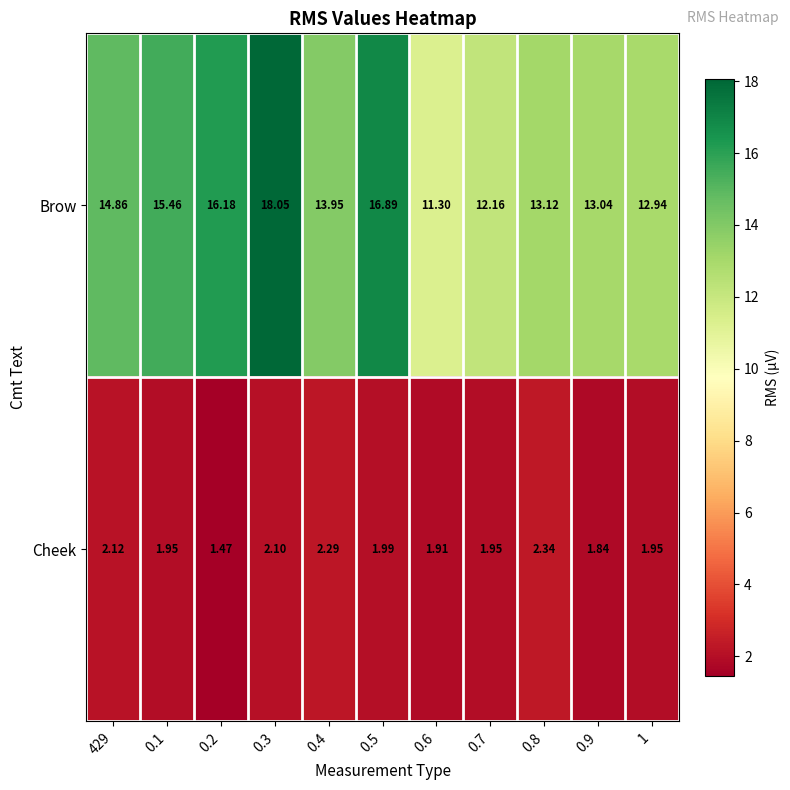

Is the value of Brow at 1 greater than the value of Cheek at 0.5?

Yes